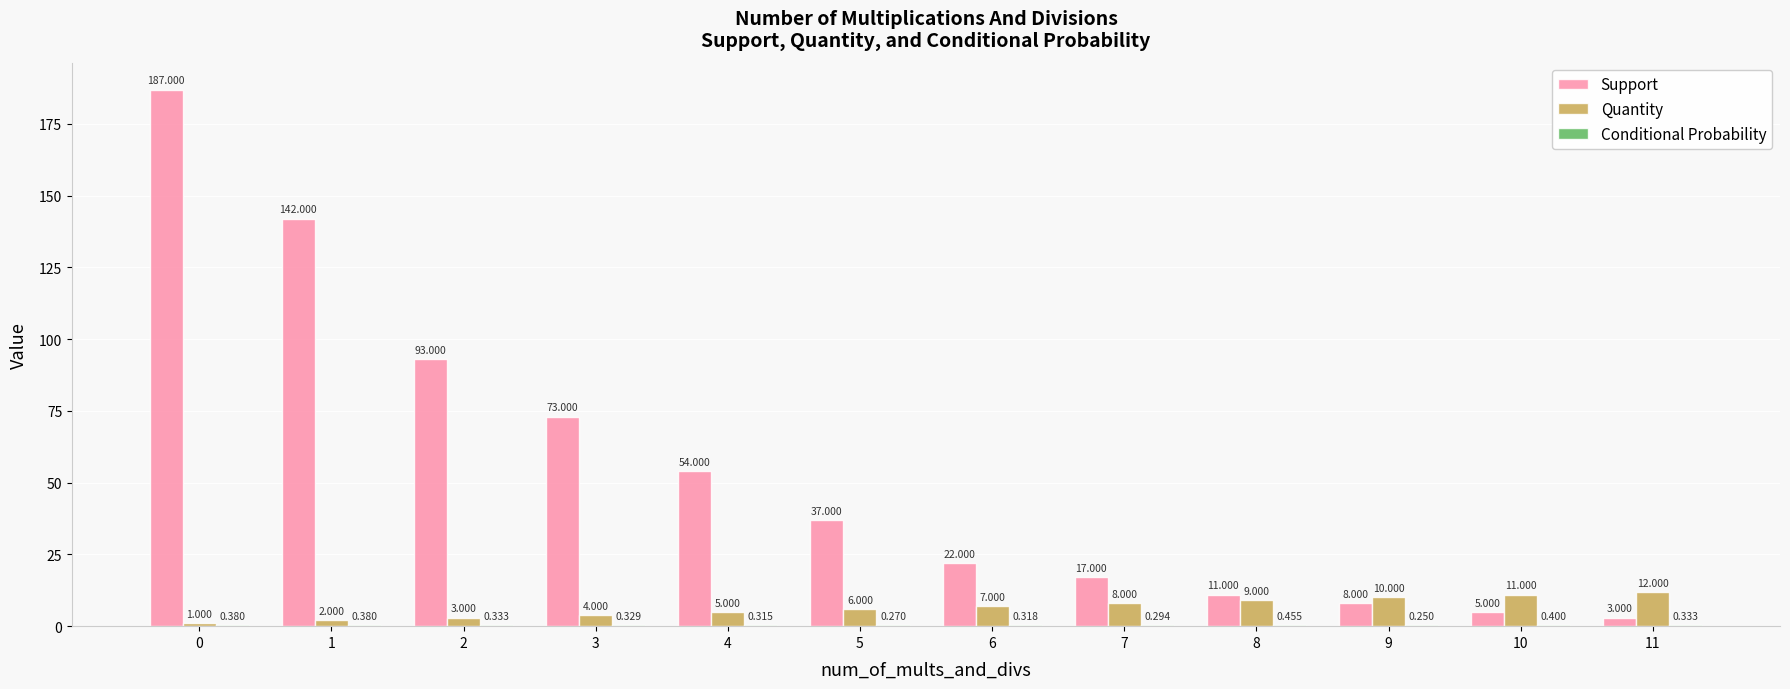

Between 1 and 3, which series saw the biggest shift?

Support